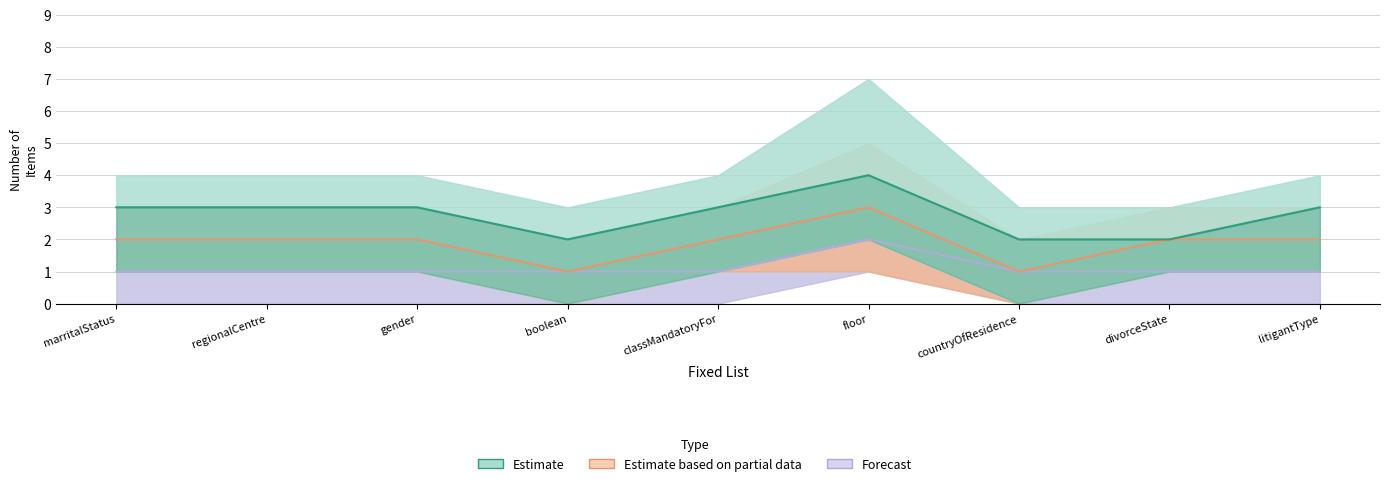

True or false: Estimate based on partial data and Estimate cross at least once.

False